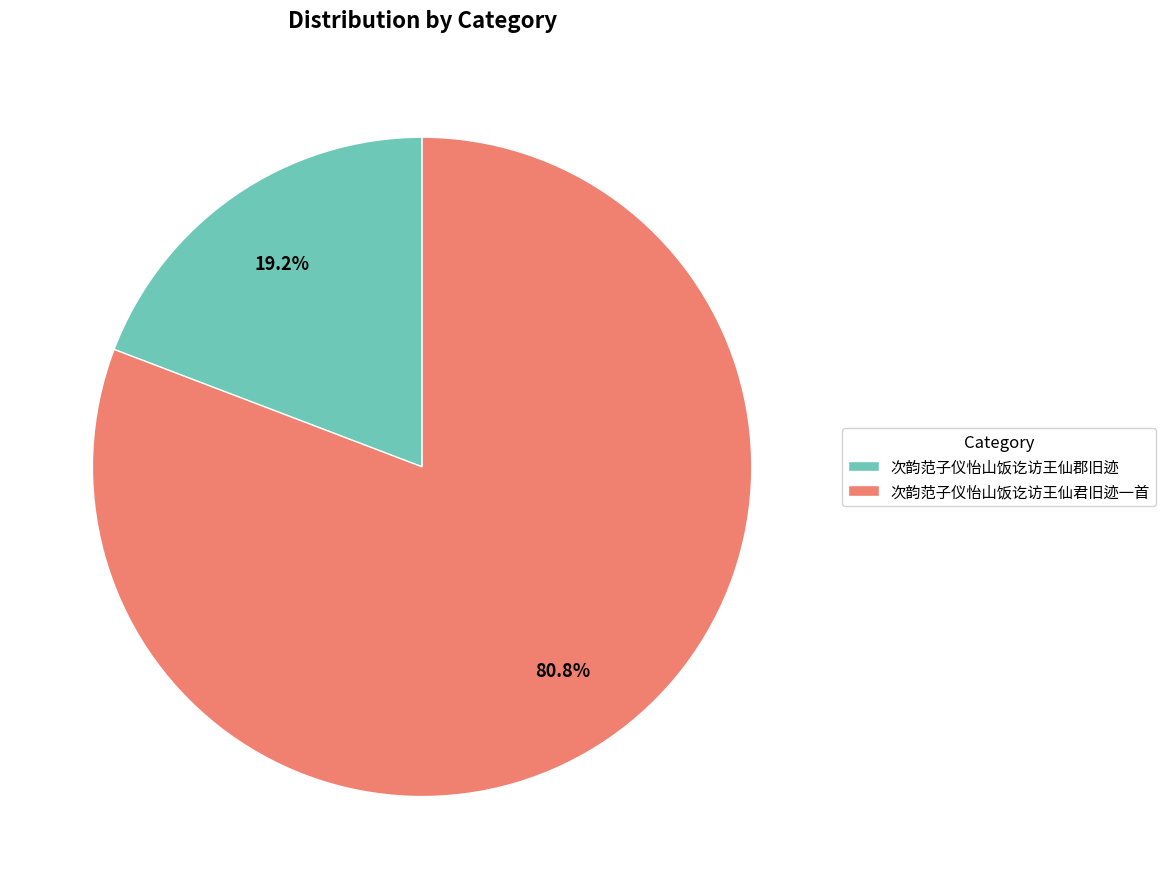

Is it true that 次韵范子仪怡山饭讫访王仙郡旧迹 is 19% of the pie?

True